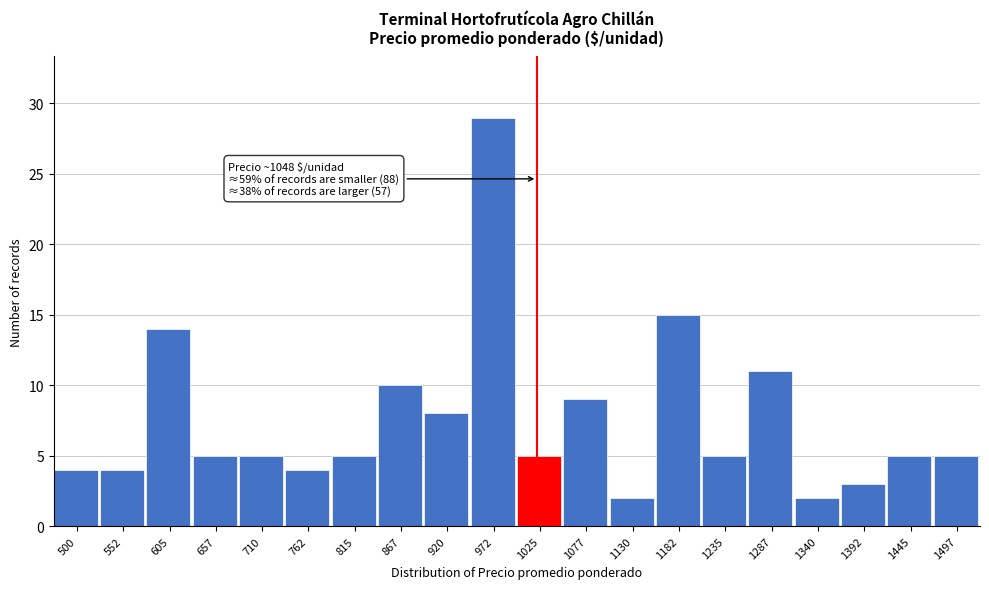

Reading left to right, transcribe all the data shown in this chart.

4	4	14	5	5	4	5	10	8	29	5	9	2	15	5	11	2	3	5	5